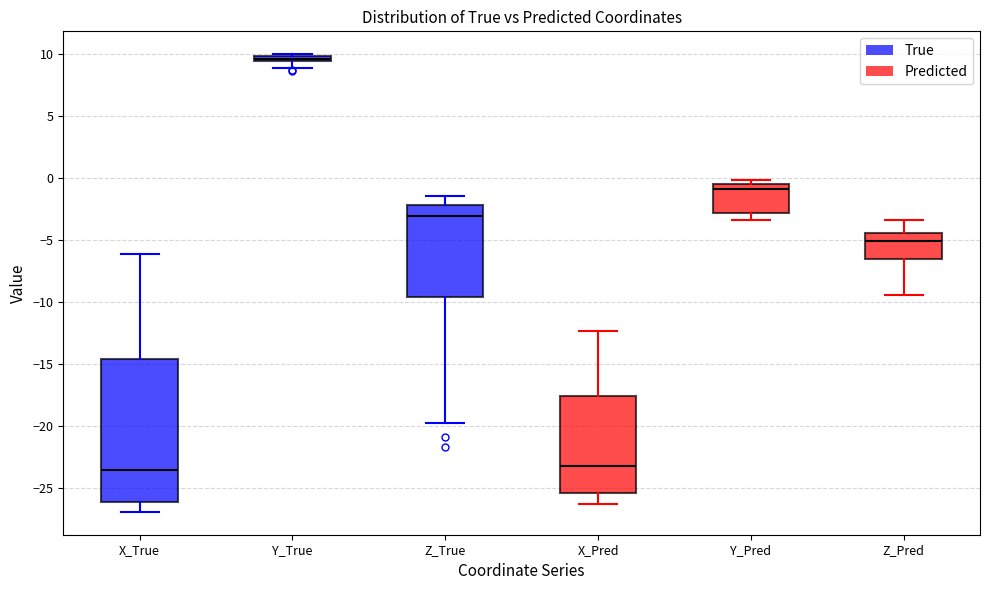

Where does the upper whisker of the box for Z_Pred end on the y-axis? The values are not printed on the chart, so give them approximately, as read against the axis.

-3.5